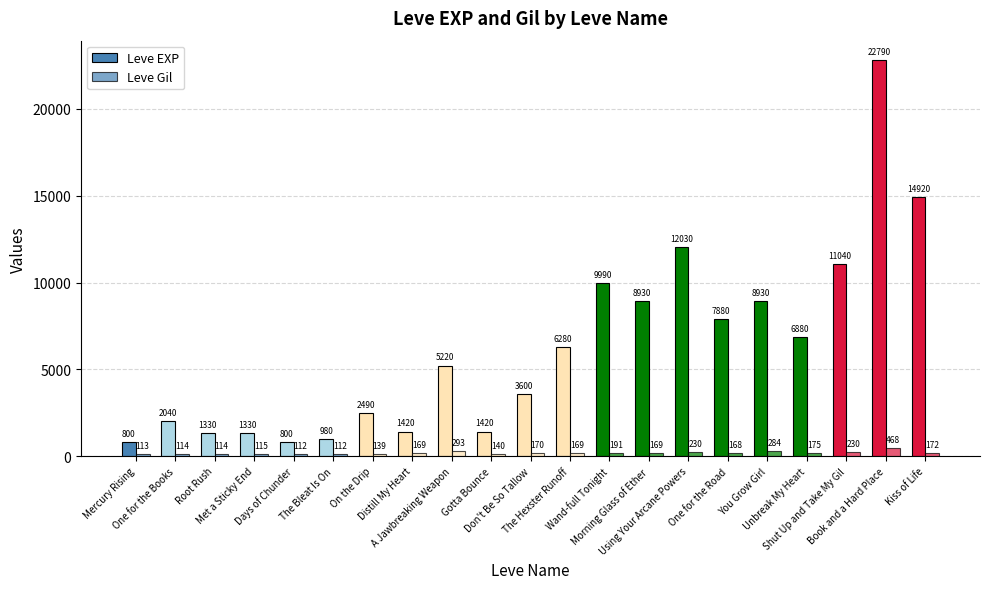

Which label corresponds to the smallest value in the chart?

Days of Chunder